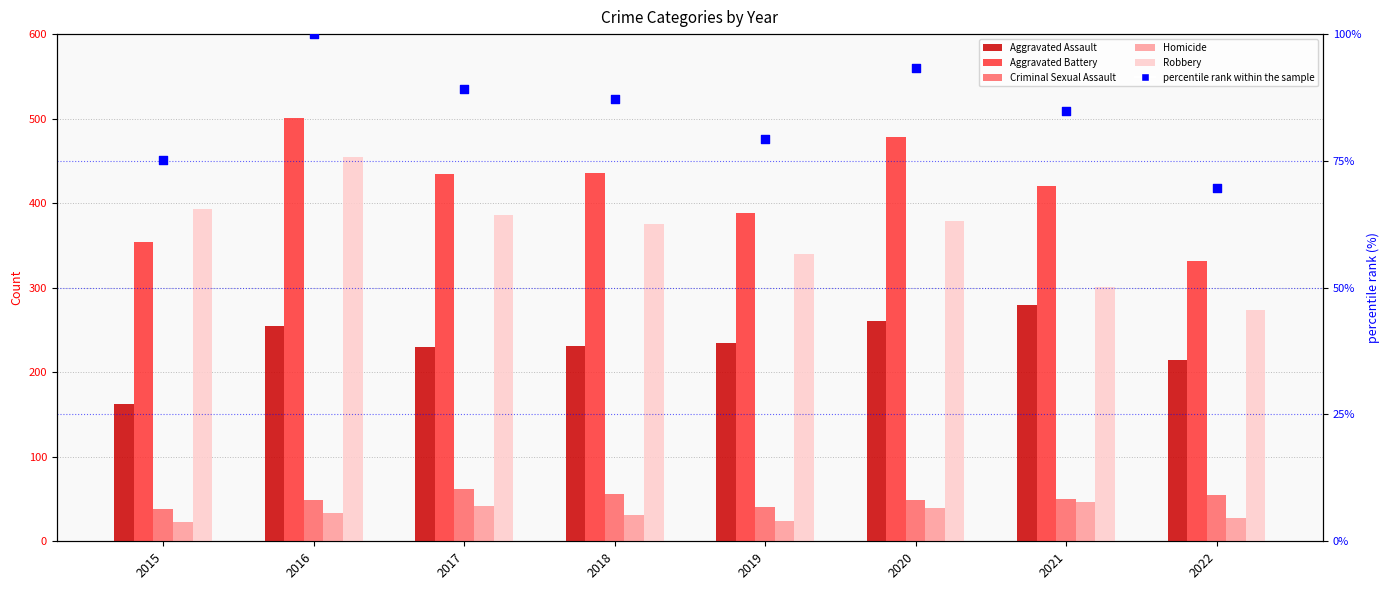

Which series has the widest spread of Y values?

Robbery